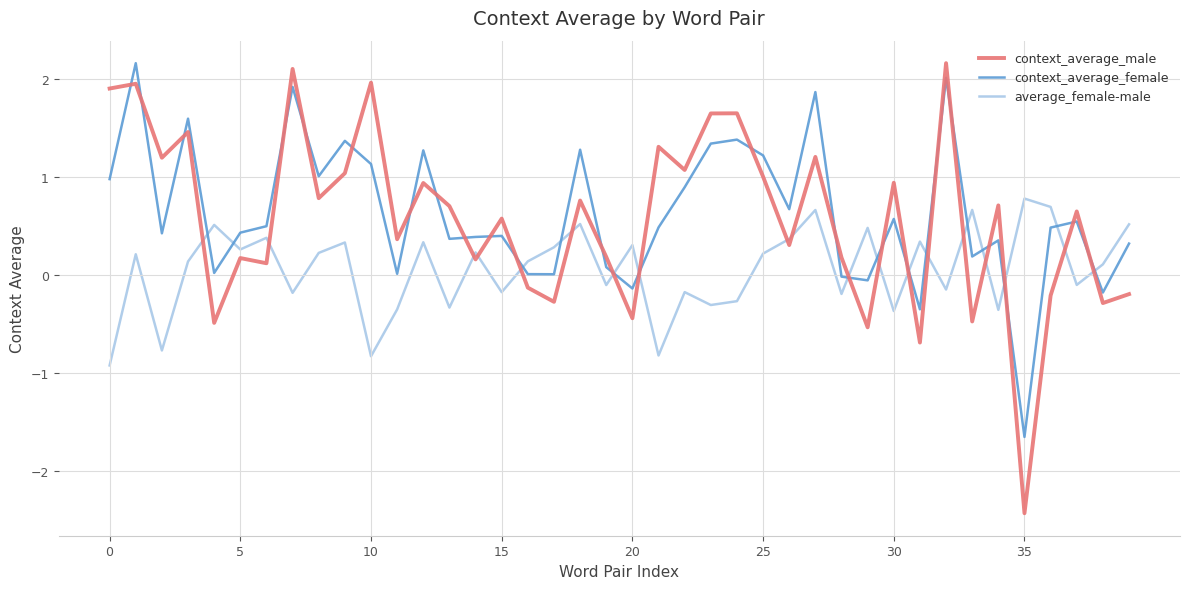

Which series ends up on top after the final intersection of context_average_female and context_average_male?

context_average_female